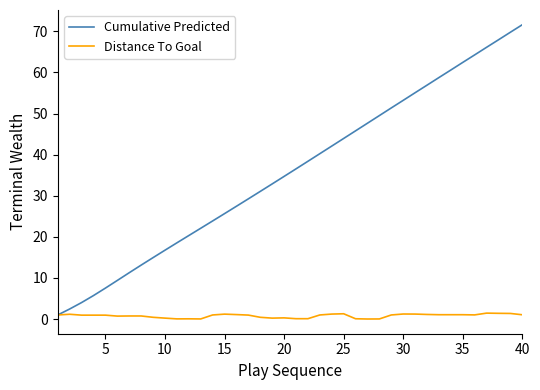

Which series has the largest total across all categories?

Cumulative Predicted